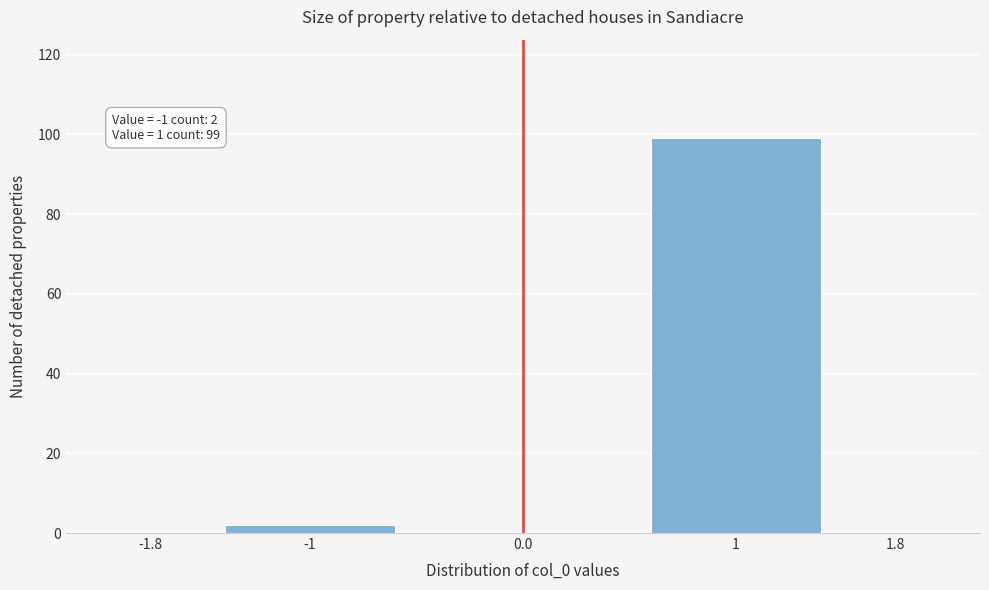

Reading left to right, list all the values displayed in this chart.

-1.8=0	-1=2	0.0=0	1=99	1.8=0